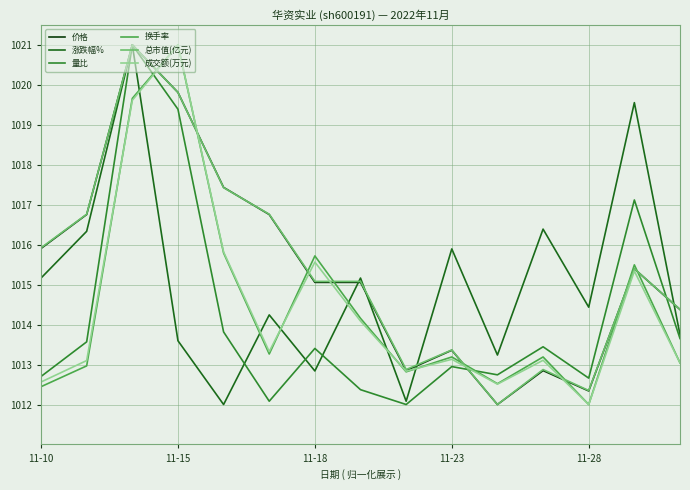

What is the maximum value shown in the chart?

1021.0